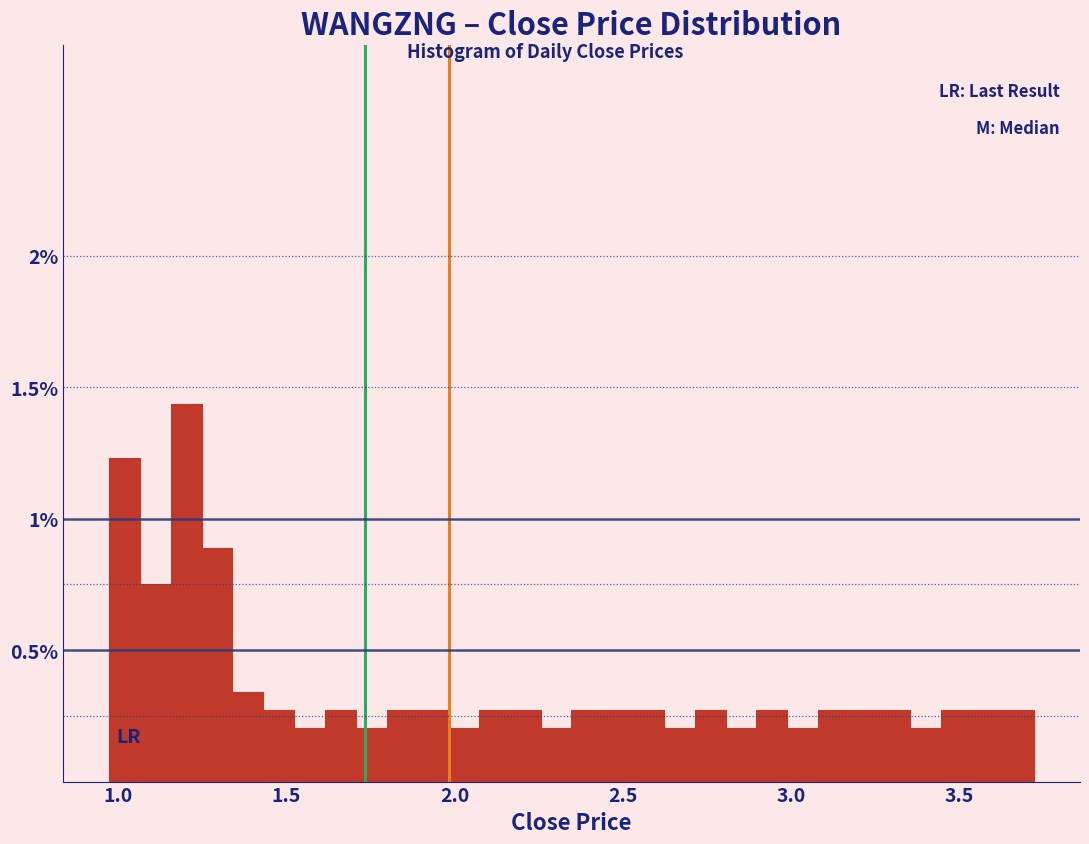

Around what value on the x-axis is the tallest bar? Give the approximate position of its centre, as read against the axis.

1.20